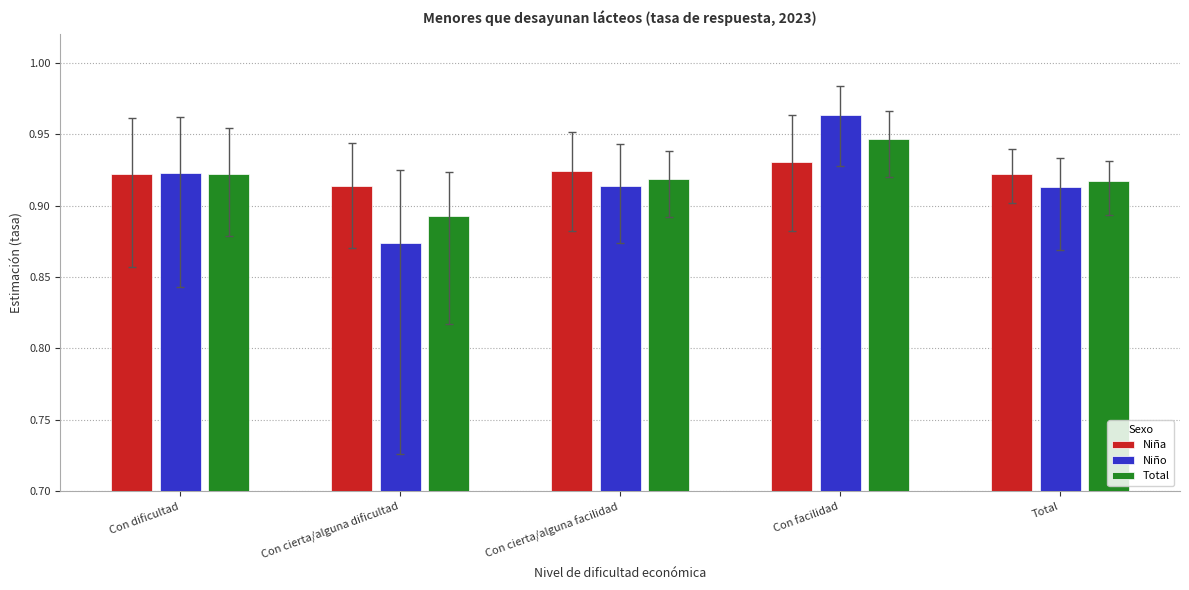

Which category has the highest value in the Niño series?

Con facilidad